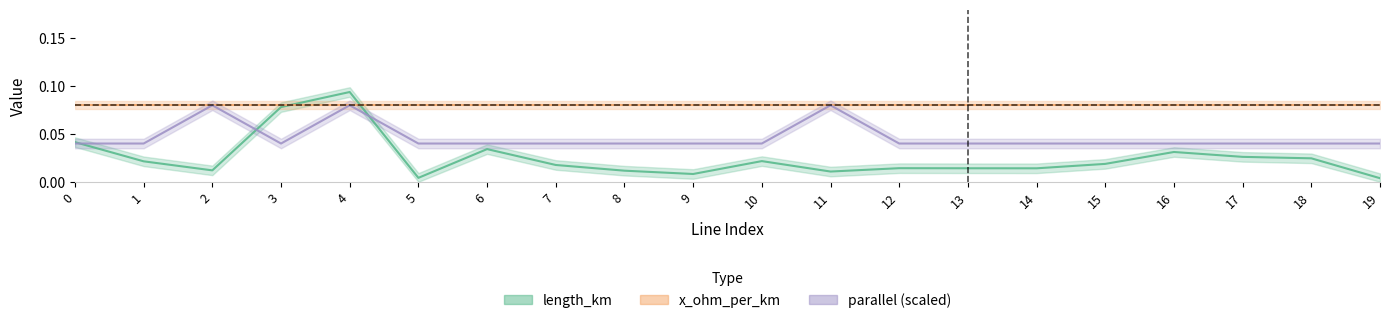

True or false: length_km and parallel intersect in this chart.

True